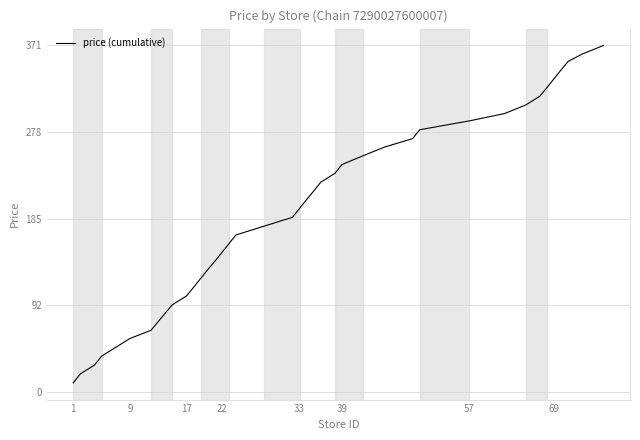

Reading left to right, transcribe all the data shown in this chart.

9.5	19.0	28.5	38.0	47.5	57.0	65.9	75.1	84.3	93.2	102.7	111.9	121.4	130.9	139.8	149.3	158.8	168.3	177.8	187.3	196.8	206.3	215.5	225.0	234.5	244.0	253.5	262.7	271.9	281.4	290.9	298.8	308.0	317.5	326.7	336.2	345.7	354.9	362.8	372.0